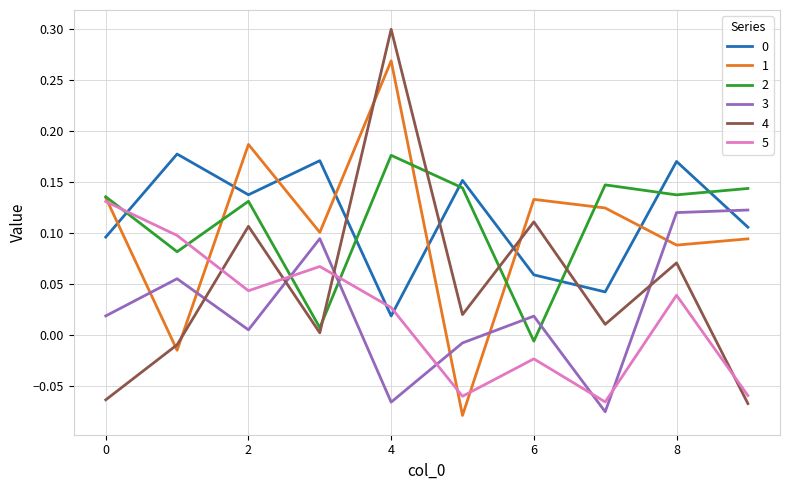

Which series has the widest spread of values?

4